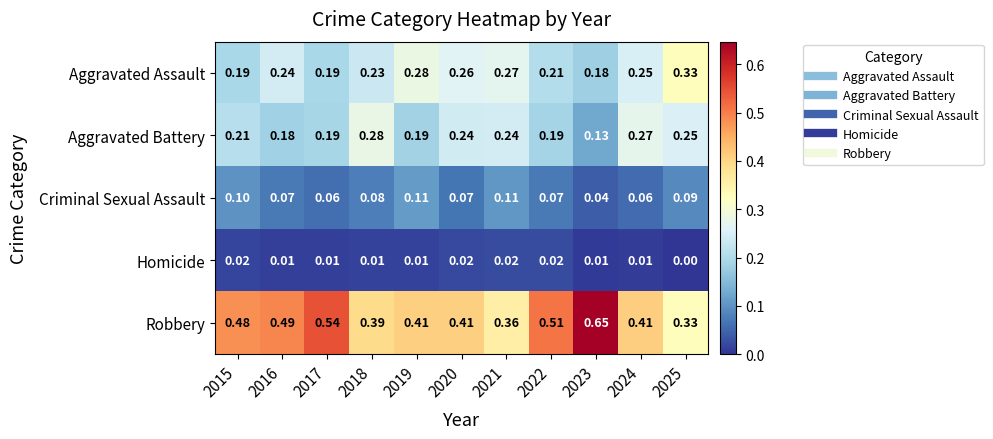

Which series has the largest total across all categories?

Robbery